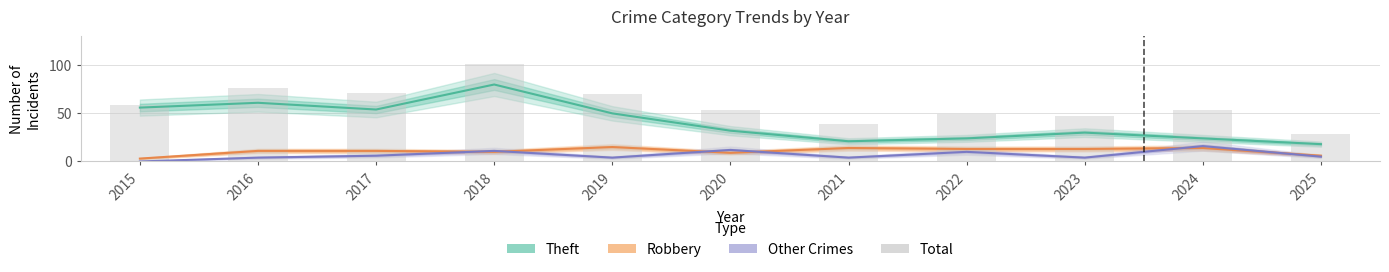

What is the value of the Theft bar at the 9th from the left?

30